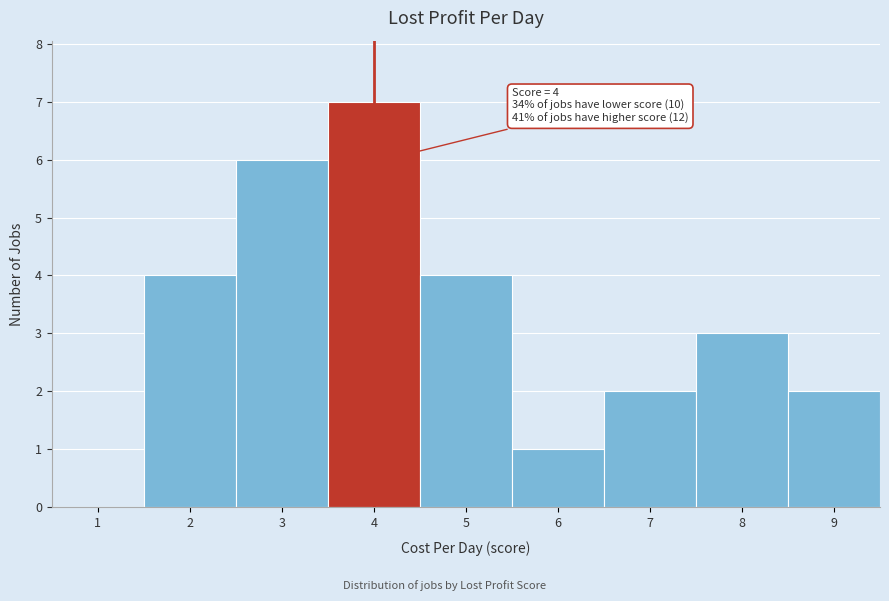

Which range on the x-axis has the tallest bar?

3.5 to 4.5